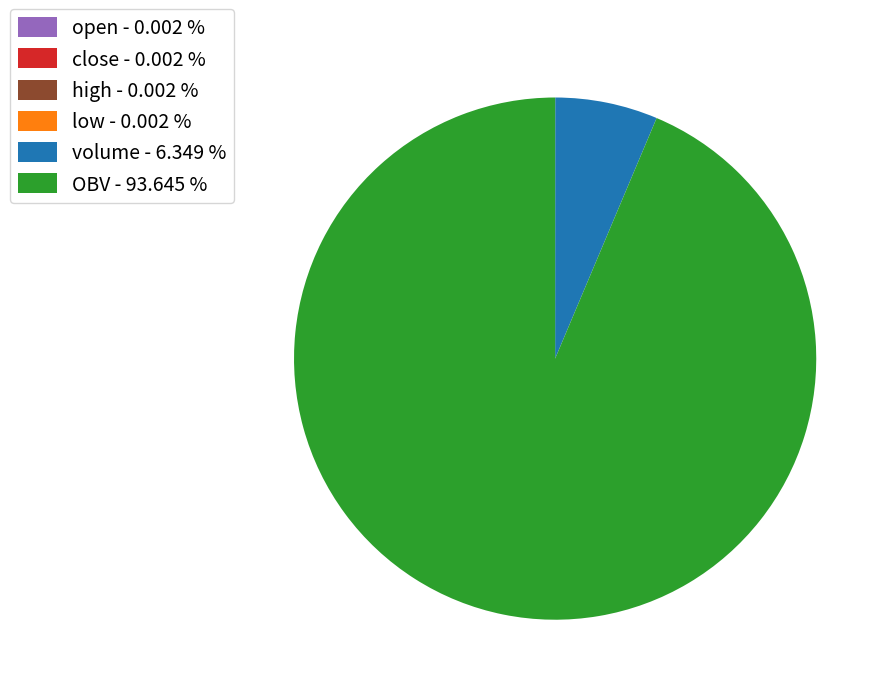

Does volume - 6.349 % account for over 50% of the chart?

No